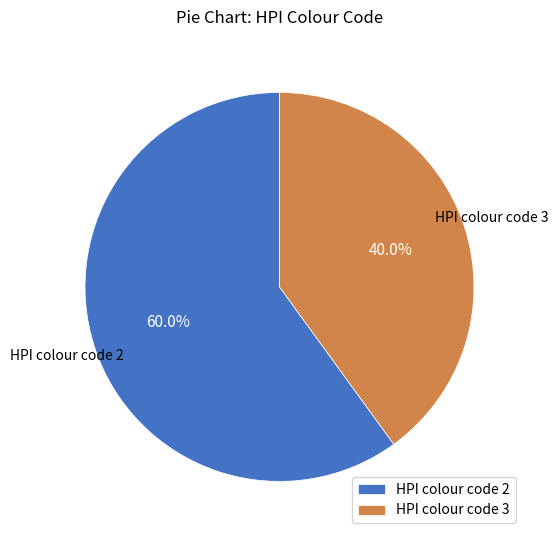

Is it true that HPI colour code 2 is 67% of the pie?

False